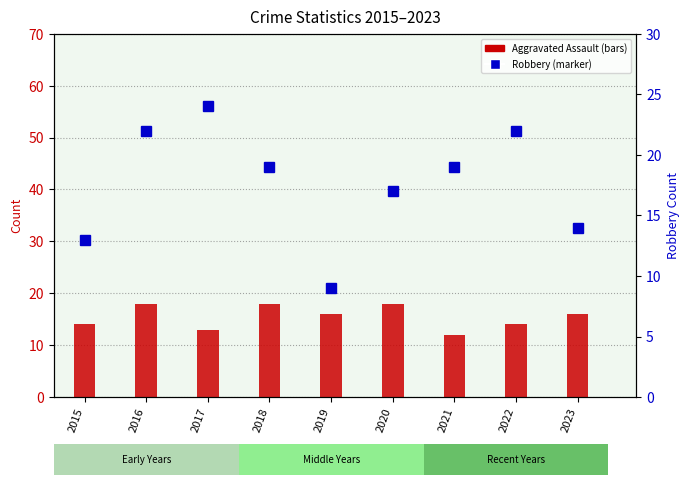

Is the value of Aggravated Assault at 2019 greater than the value of Robbery at 2020?

No